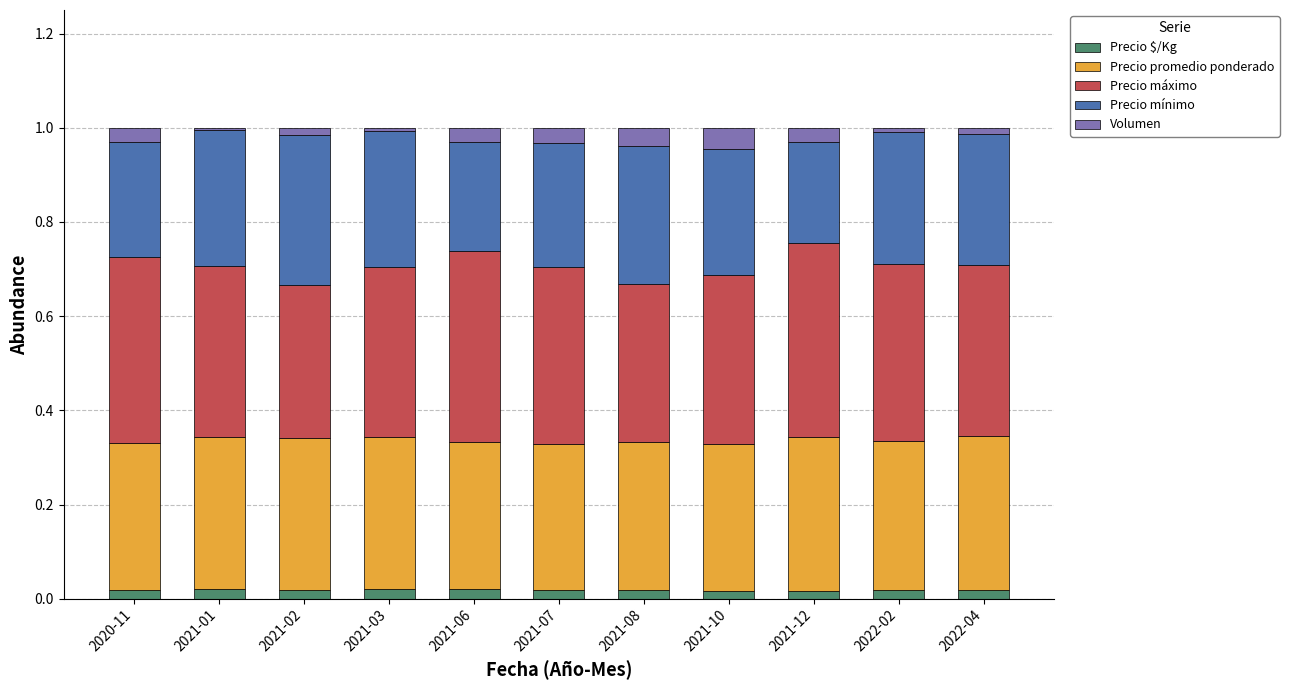

Are the bars horizontal?

No